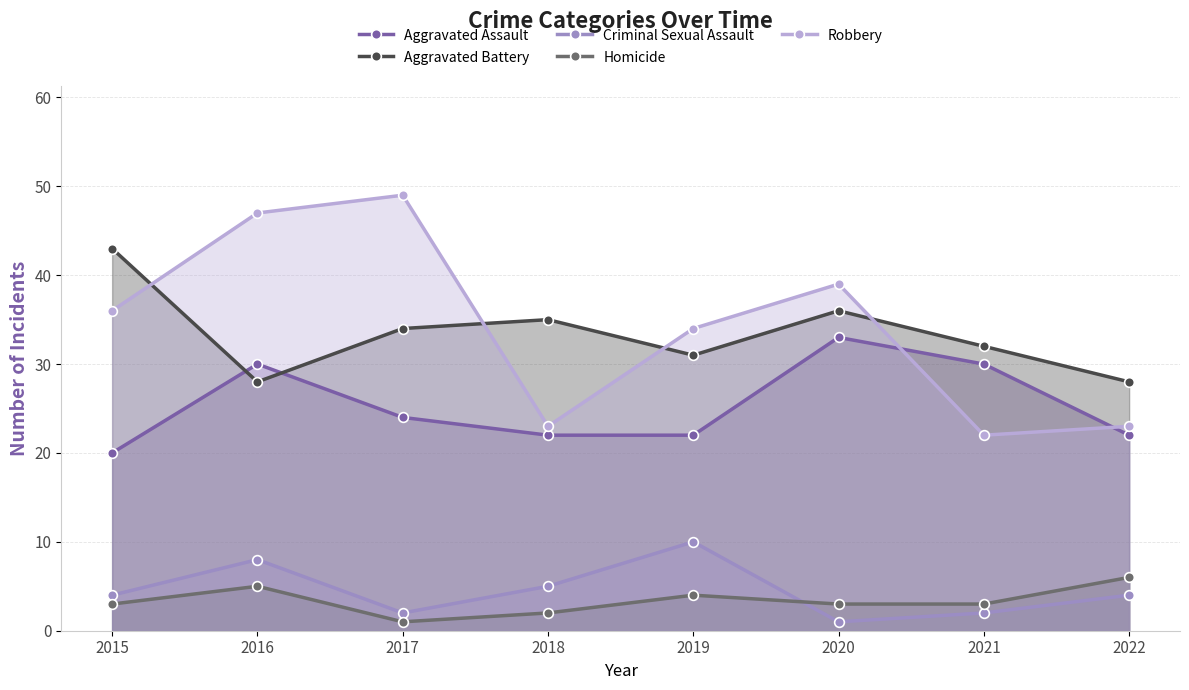

What is the maximum value for Aggravated Battery?

43